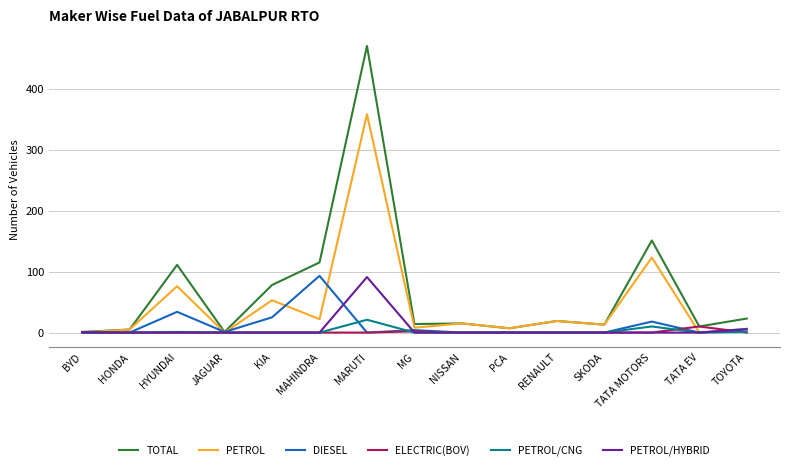

What is the difference between the maximum and second lowest values in the DIESEL series?

93